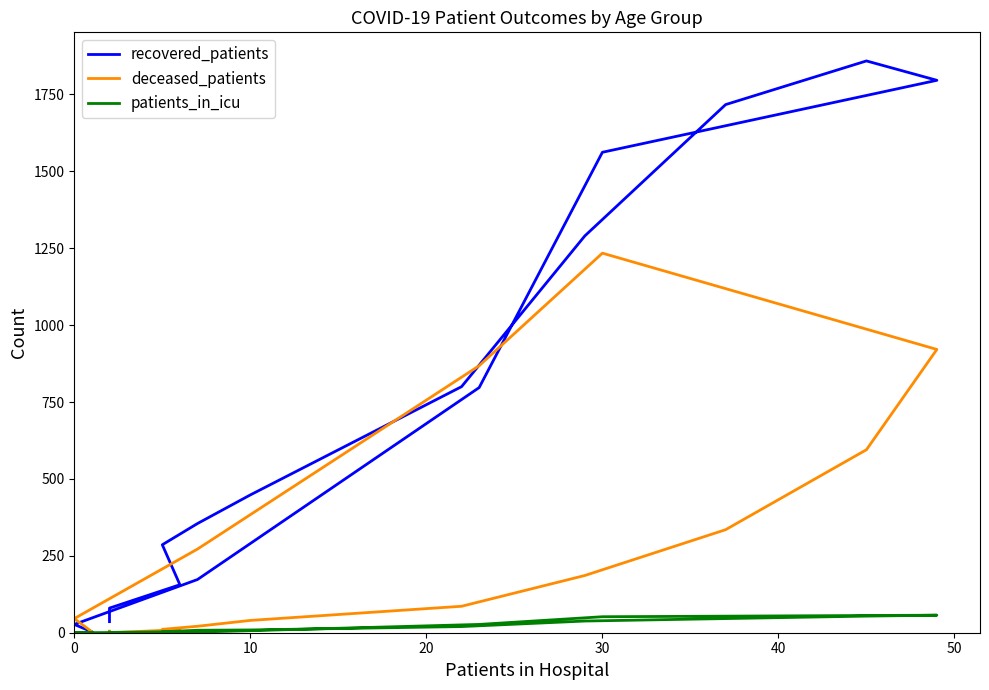

Count the number of categories in the chart.

16